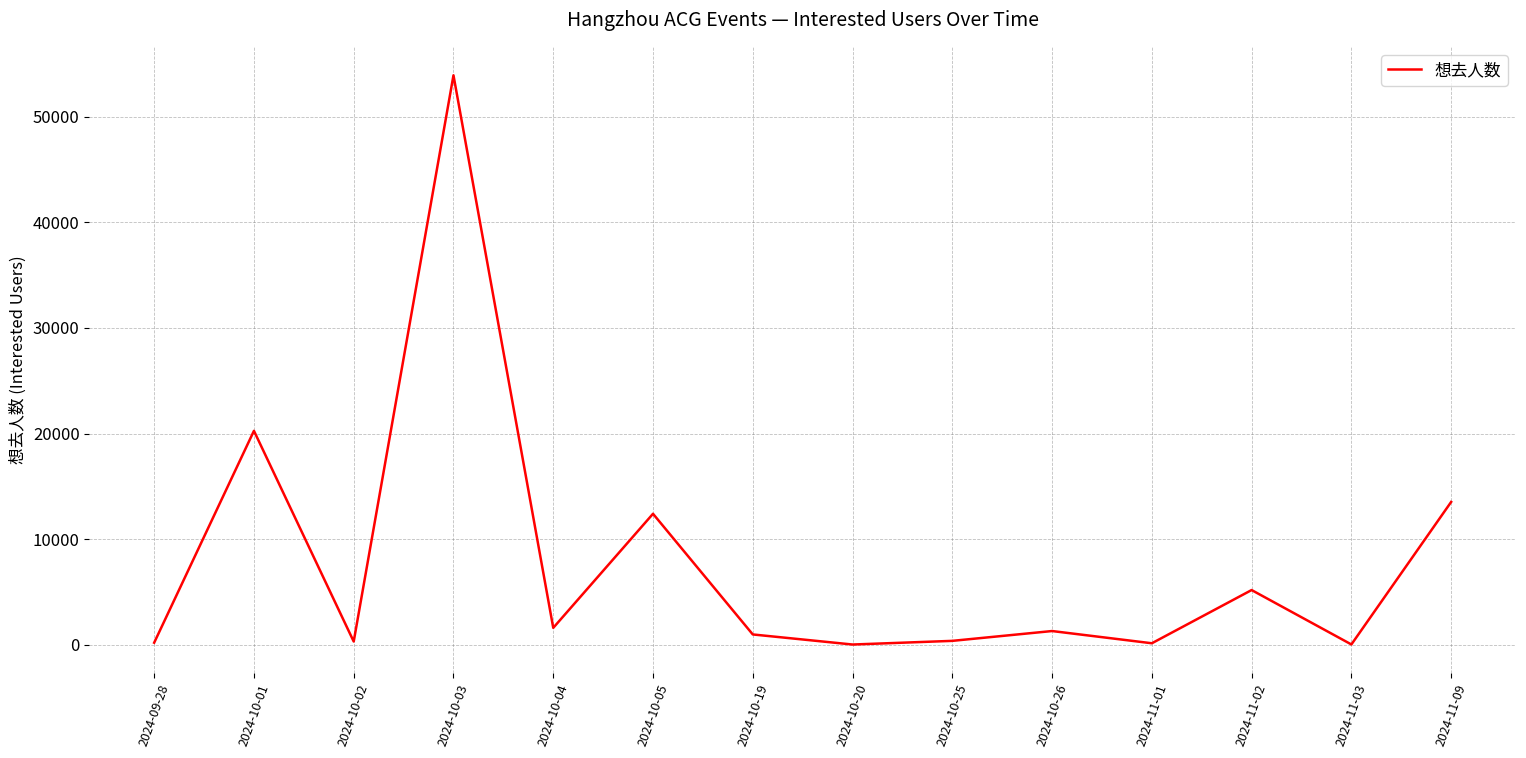

What is the change in value from 2024-10-03 to 2024-11-09?

-40400